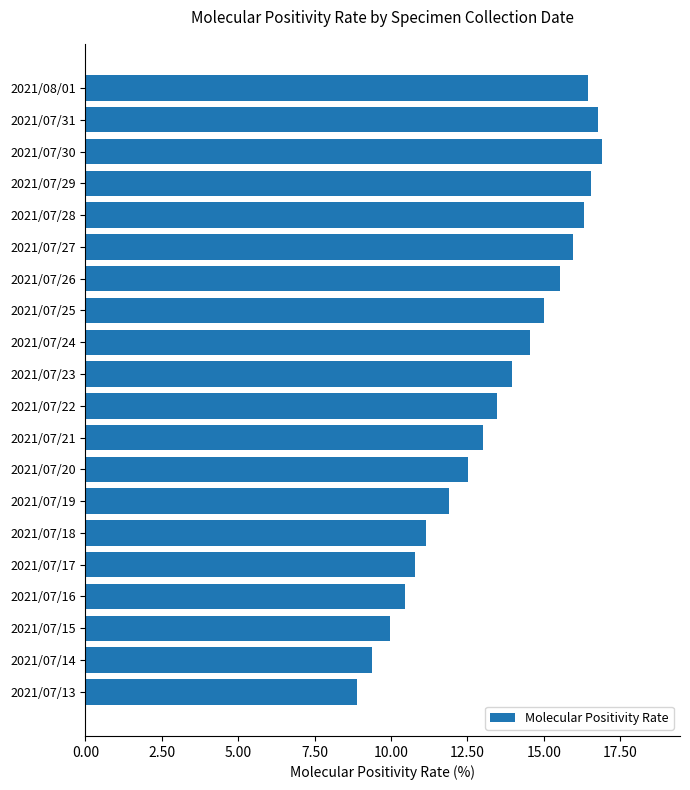

What is the smallest value displayed?

8.9